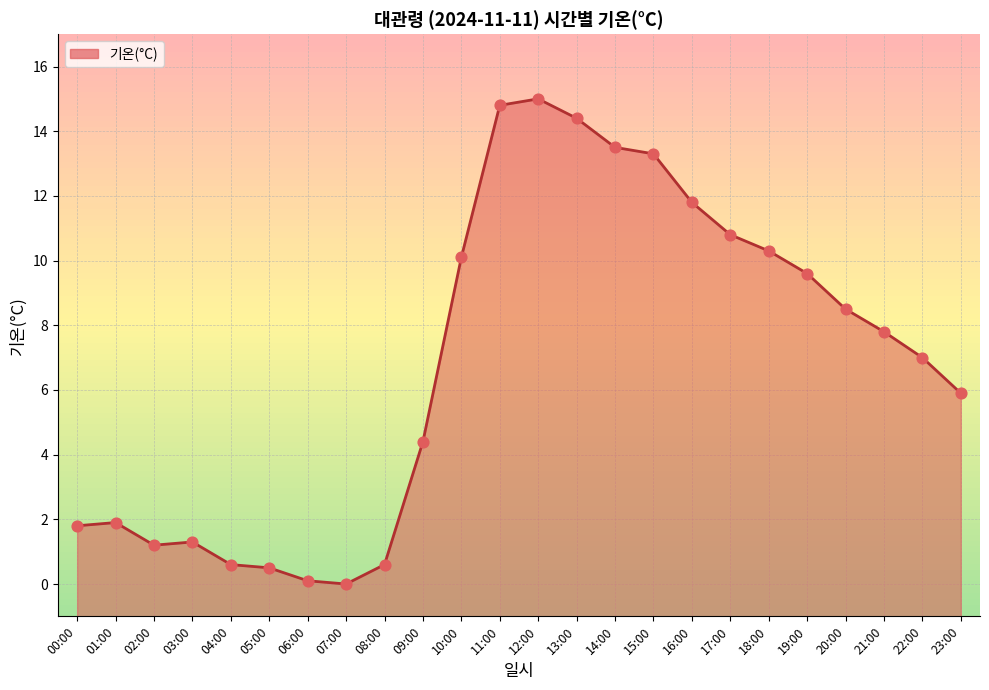

Between 03:00 and 12:00, which is larger?

12:00